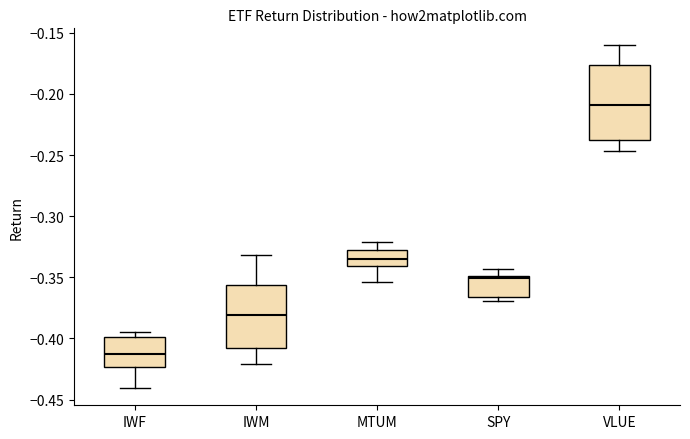

Which box has the lowest median line?

IWF